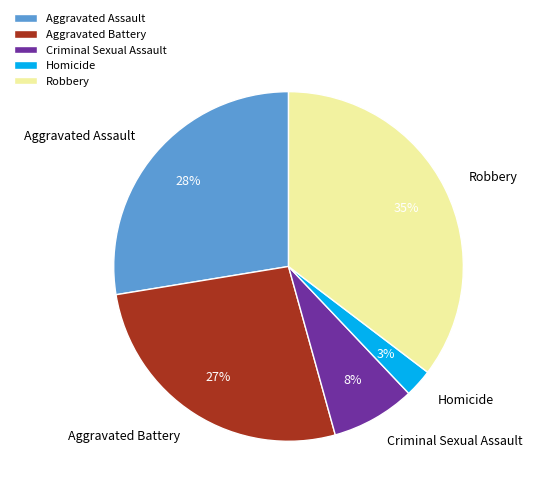

Does Criminal Sexual Assault account for over 50% of the chart?

No